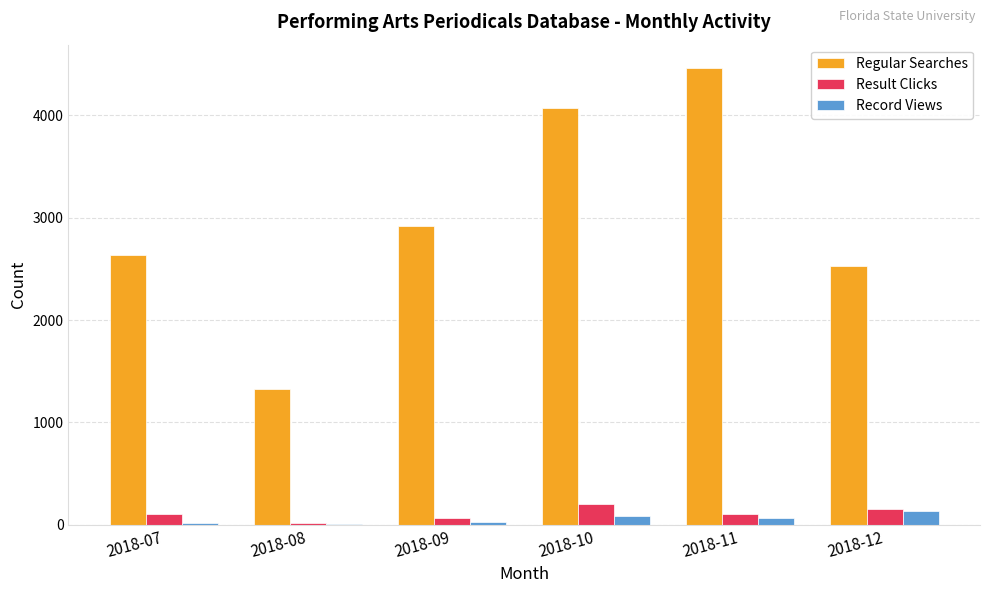

Which series changed the most between 2018-08 and 2018-12?

Regular Searches